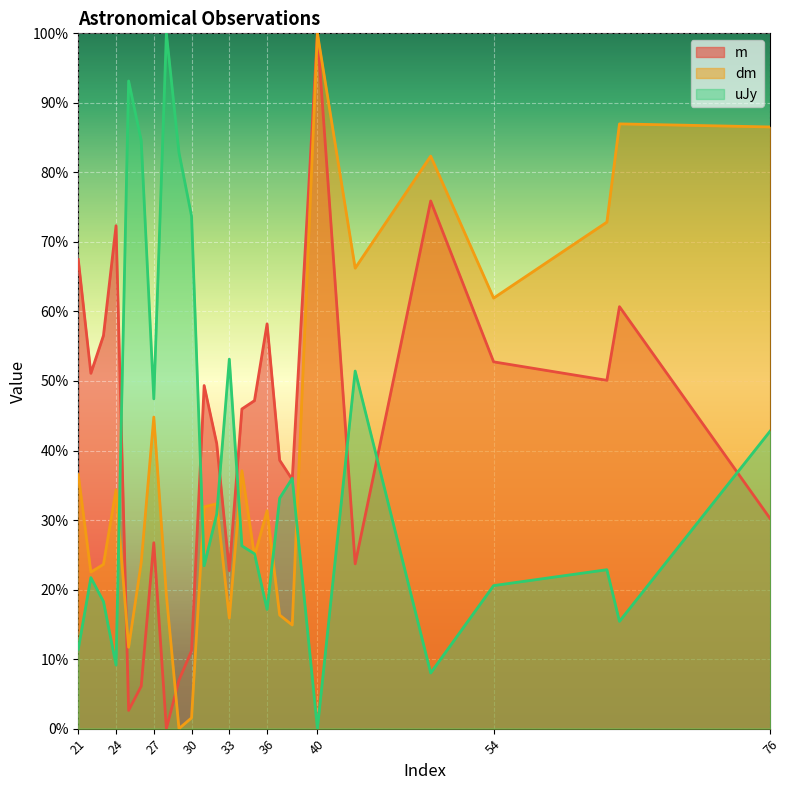

At which category does the chart reach its minimum across all series?

28